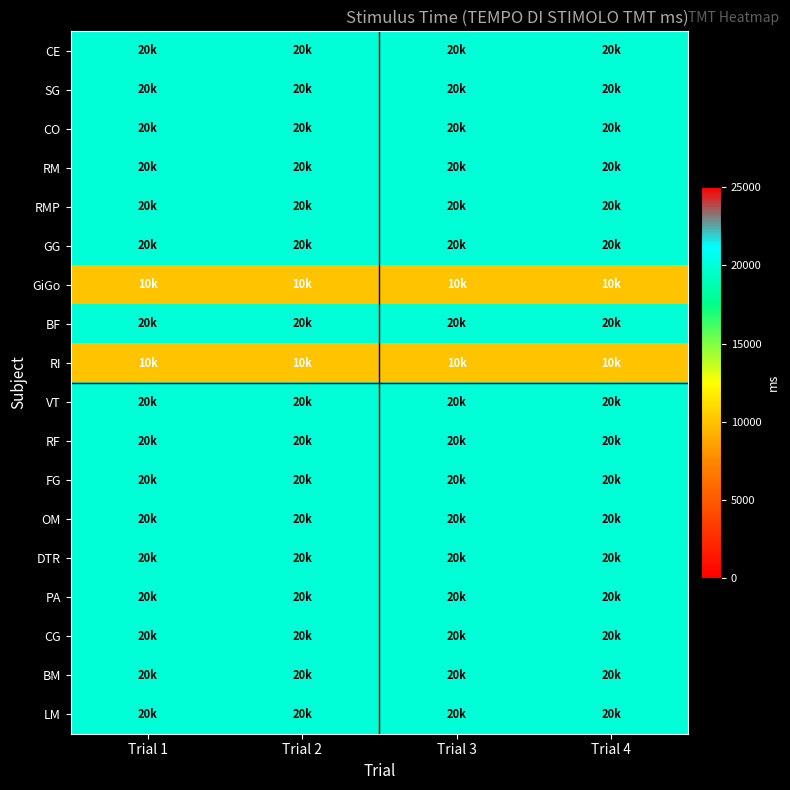

Between Trial 2 and Trial 4, which is larger?

Trial 2